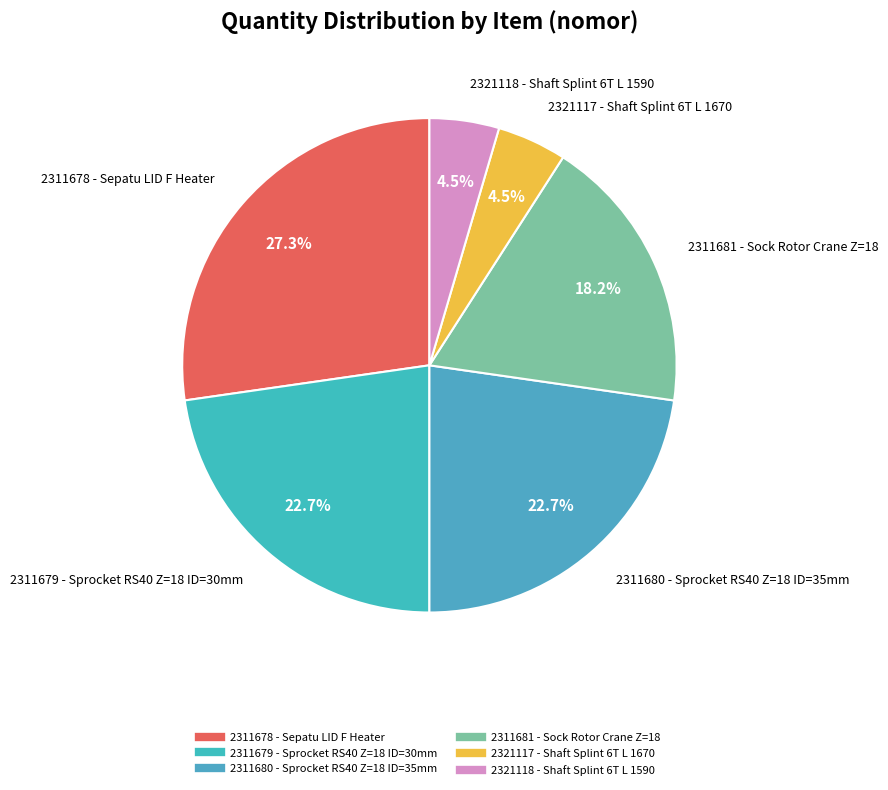

Which category has the biggest portion of the pie?

2311678 - Sepatu LID F Heater